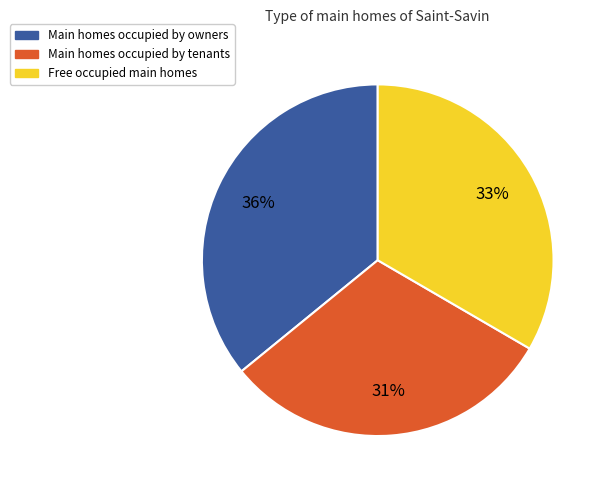

To the nearest percent, what is the average slice percentage?

33%